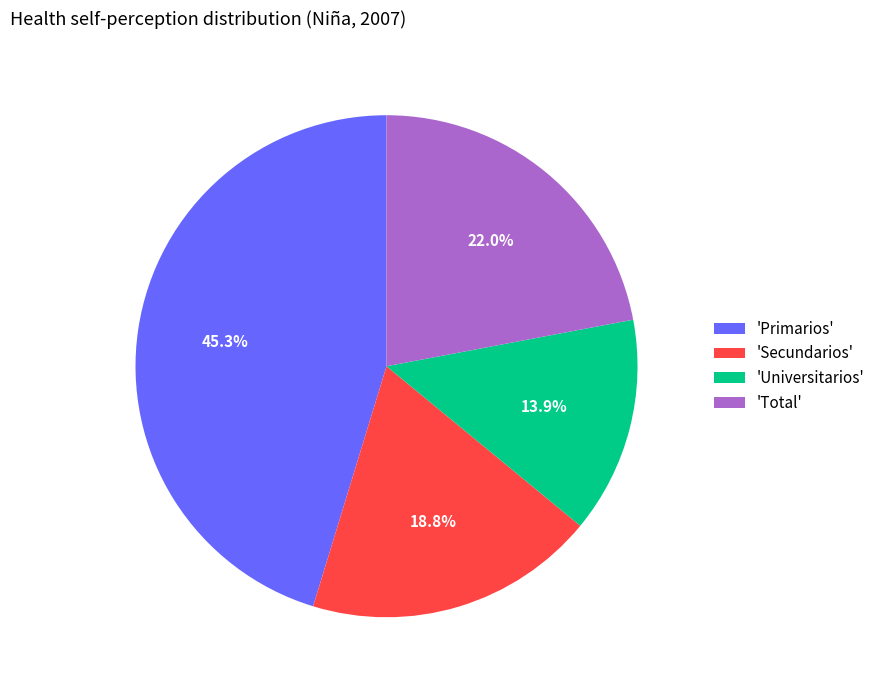

Which slice is the smallest?

'Universitarios'